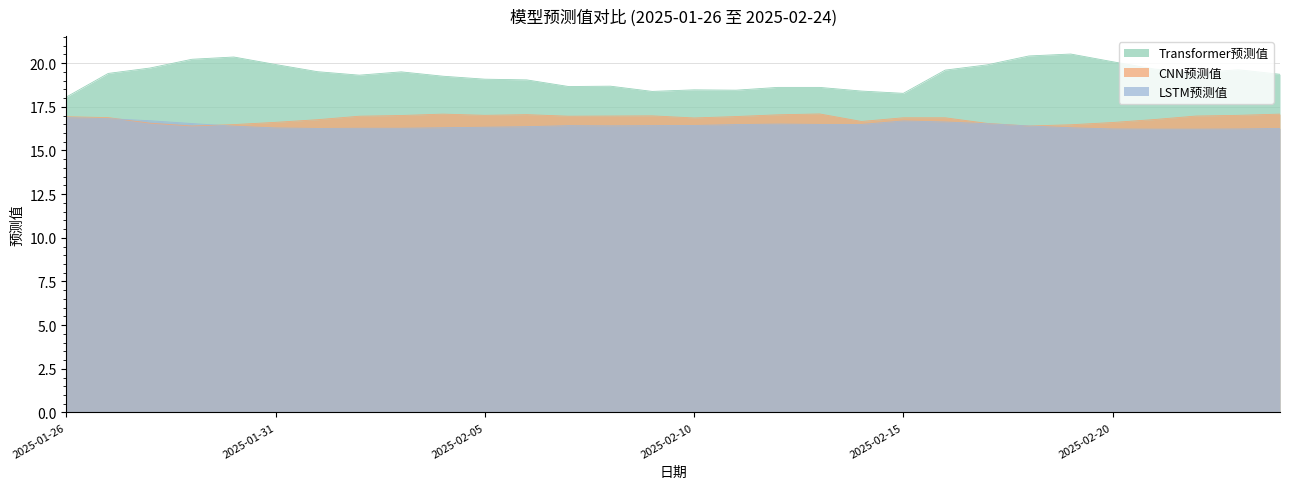

Reading left to right, extract all data points from this chart.

Transformer预测值: 18.1	19.4	19.7	20.2	20.4	19.9	19.5	19.3	19.5	19.2	19.1	19.0	18.7	18.7	18.4	18.5	18.4	18.6	18.6	18.4	18.3	19.6	19.9	20.4	20.5	20.1	19.7	19.4	19.6	19.4
CNN预测值: 16.9	16.9	16.6	16.4	16.5	16.6	16.8	17.0	17.0	17.1	17.0	17.1	17.0	17.0	17.0	16.9	16.9	17.0	17.1	16.7	16.9	16.9	16.6	16.4	16.5	16.6	16.8	17.0	17.0	17.1
LSTM预测值: 16.9	16.8	16.7	16.5	16.4	16.3	16.3	16.3	16.3	16.3	16.3	16.4	16.4	16.4	16.4	16.4	16.5	16.5	16.5	16.5	16.7	16.6	16.5	16.4	16.3	16.2	16.2	16.2	16.2	16.3